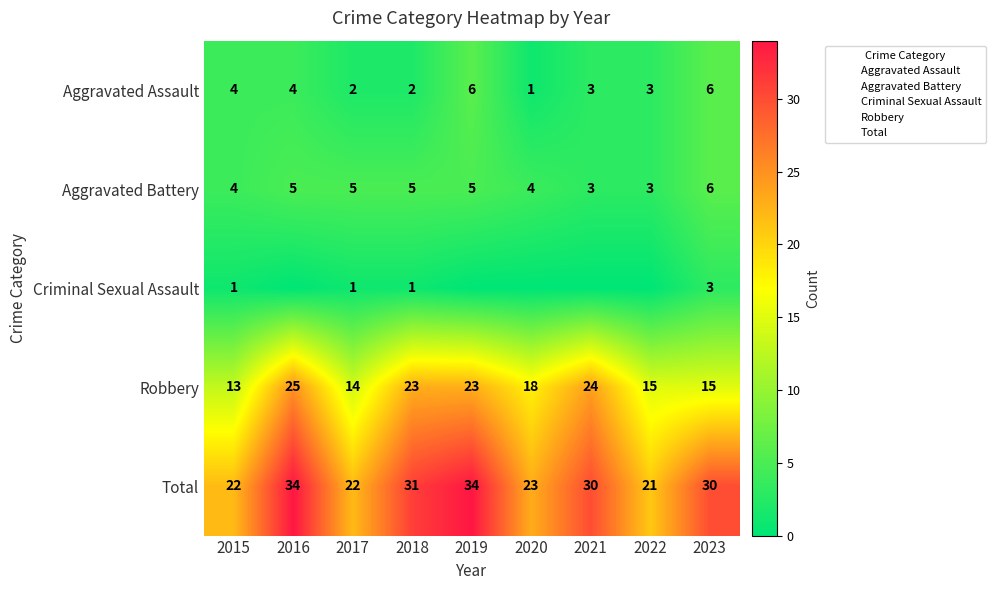

Rank the categories by Total value from highest to lowest.

2016, 2019, 2018, 2021, 2023, 2020, 2015, 2017, 2022